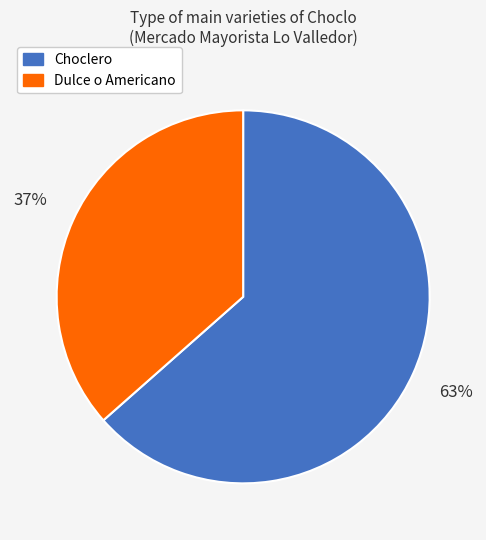

What percentage is the Dulce o Americano slice, to the nearest percent?

37%